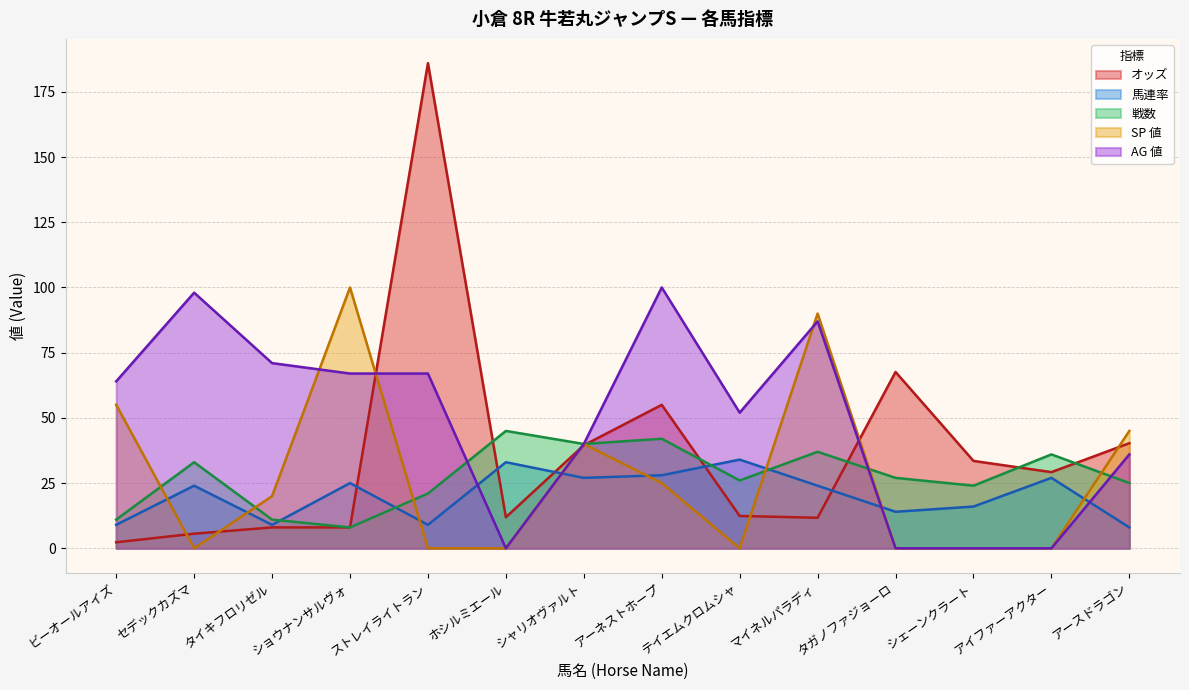

How many data points in 戦数 are above 27?

6